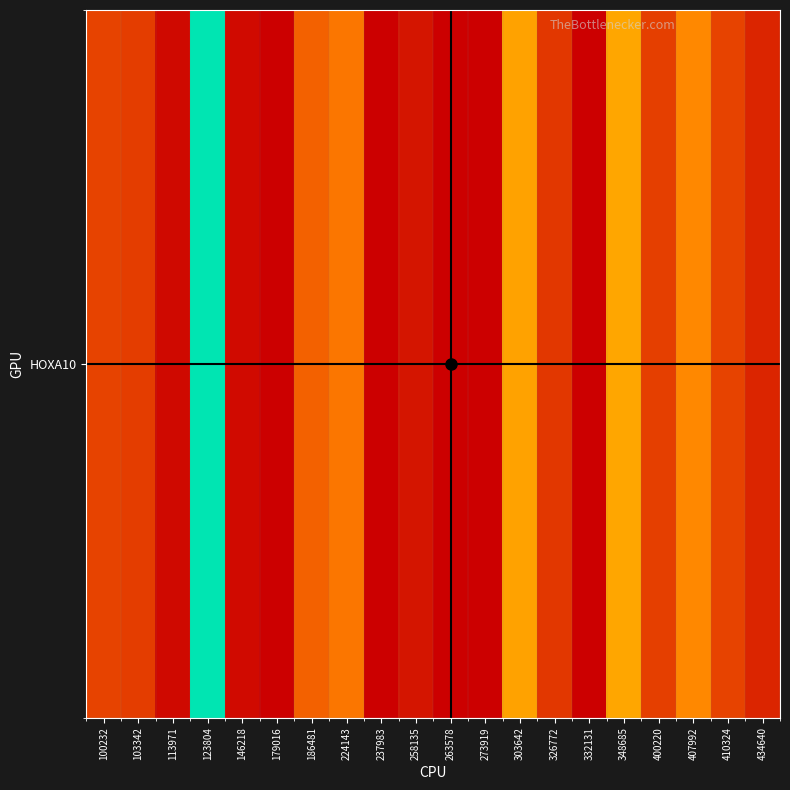

What is the difference between the maximum and minimum values?

173.2